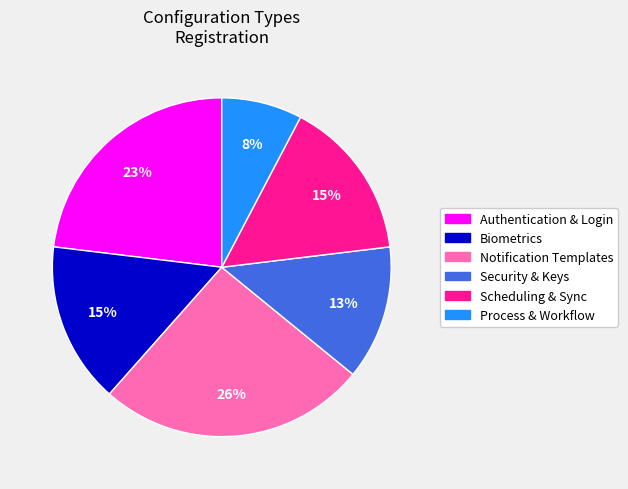

To the nearest percent, what portion does Security & Keys represent?

13%